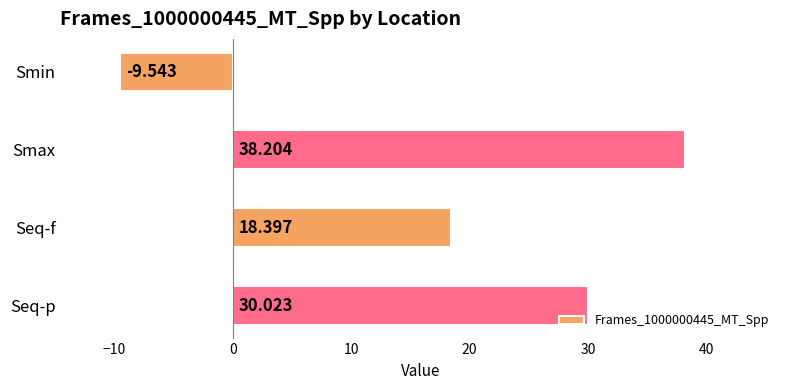

What is the label of the 3rd bar from the top?

Seq-f